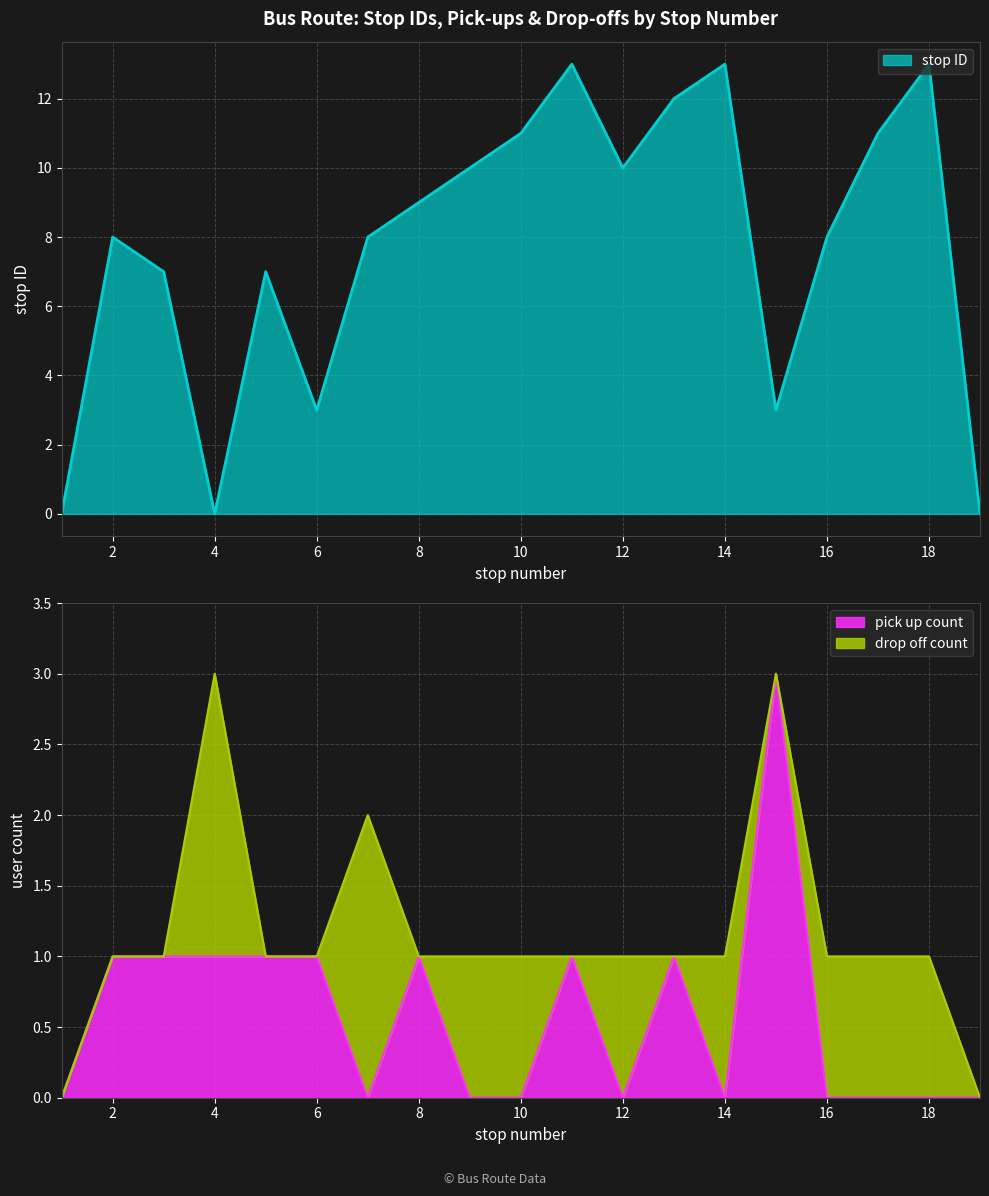

What is the highest value of the stop ID series?

13